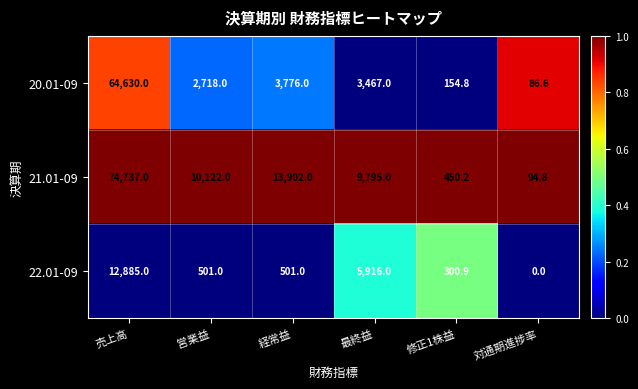

Rank the series at 売上高 from lowest to highest value.

22.01-09, 20.01-09, 21.01-09